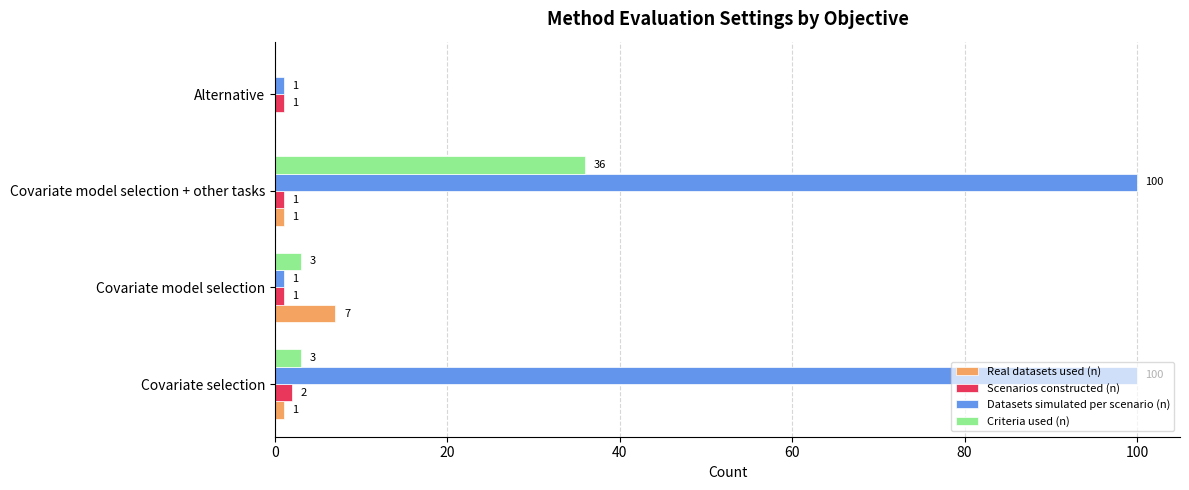

What is the highest value of the Criteria used (n) series?

36